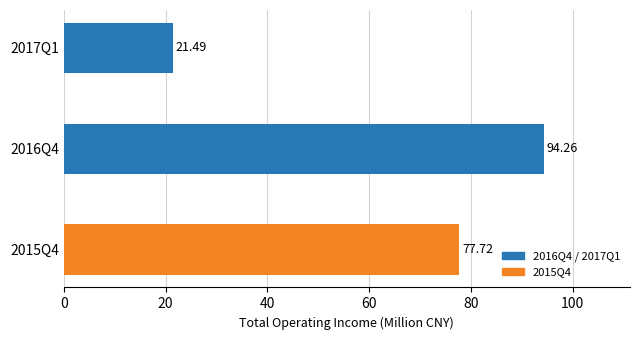

What is the average value?

64.5